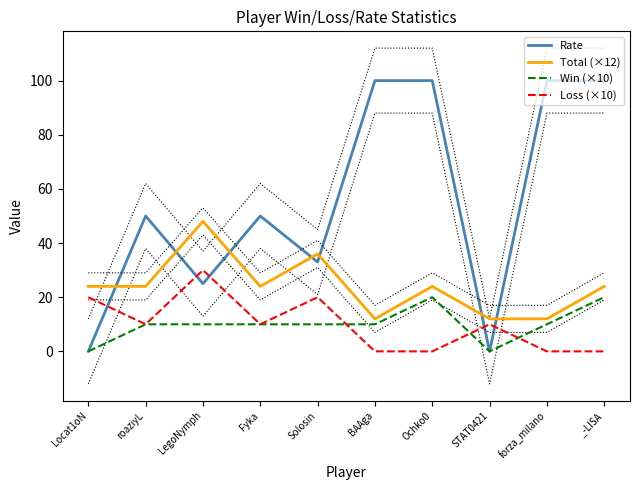

Does the chart display data point markers on the line(s)?

No